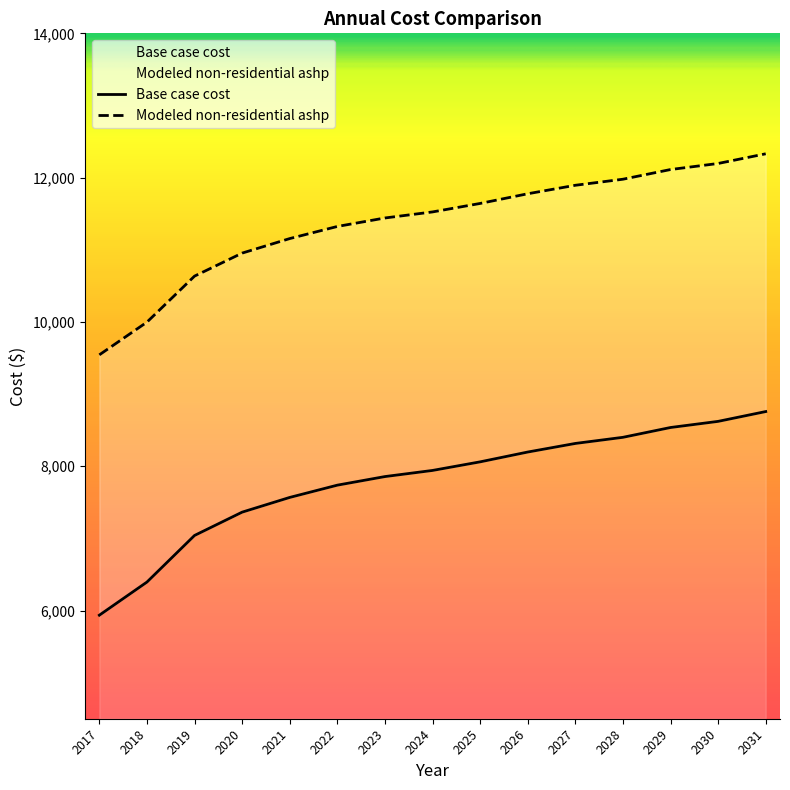

True or false: Modeled non-residential ashp and Base case cost intersect in this chart.

False